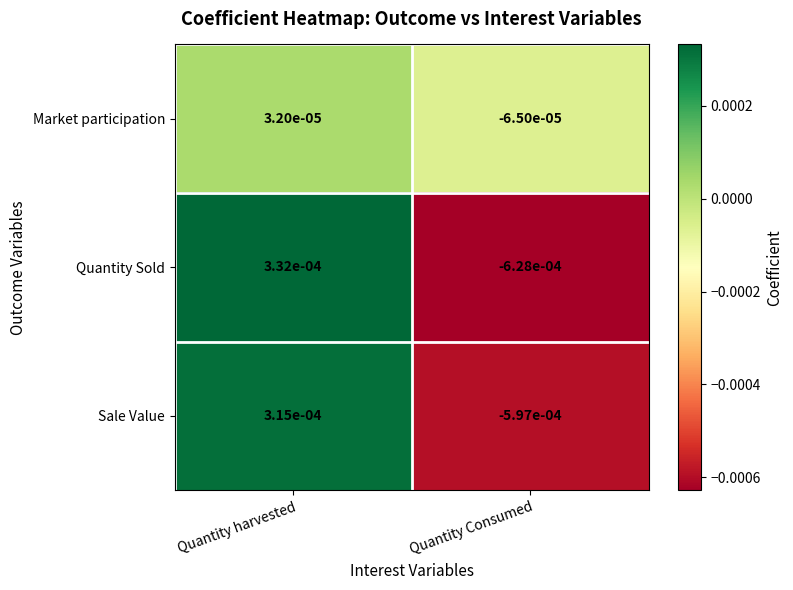

Which series has the largest total across all categories?

Market participation